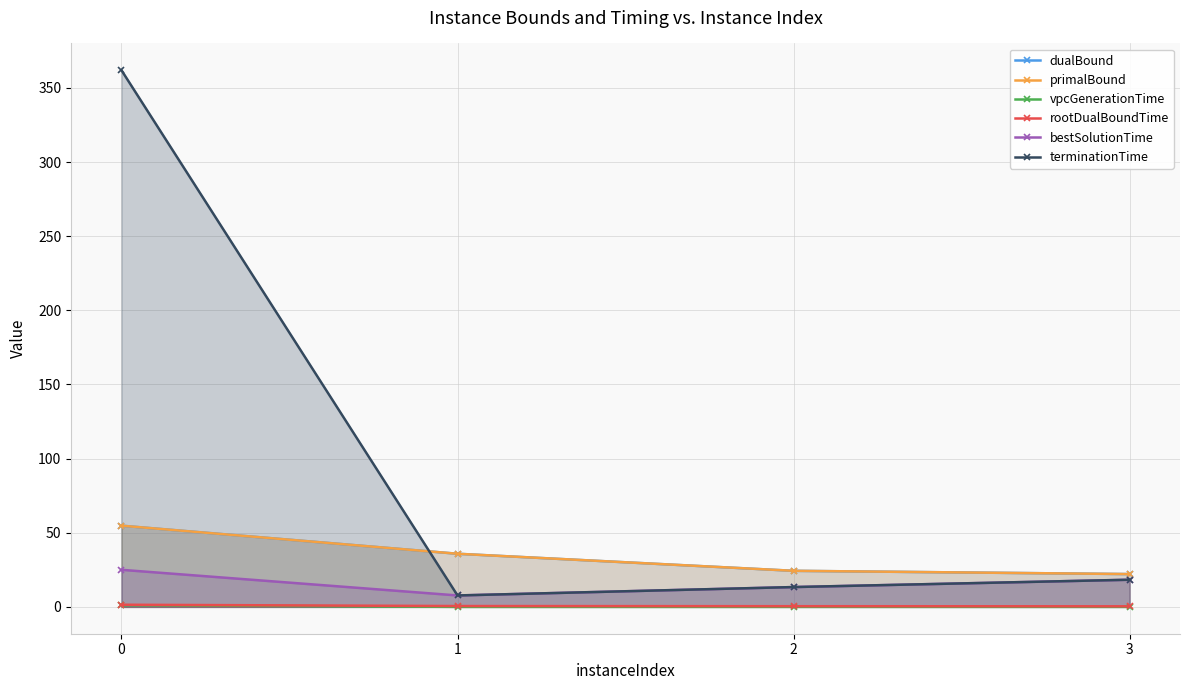

What is the minimum value for terminationTime?

7.7